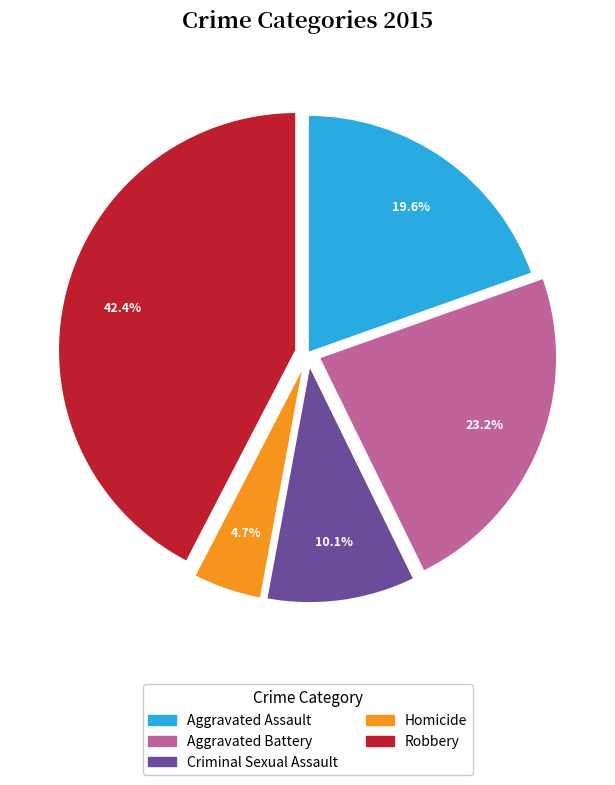

To the nearest percent, what percentage of the pie is Aggravated Battery?

23%